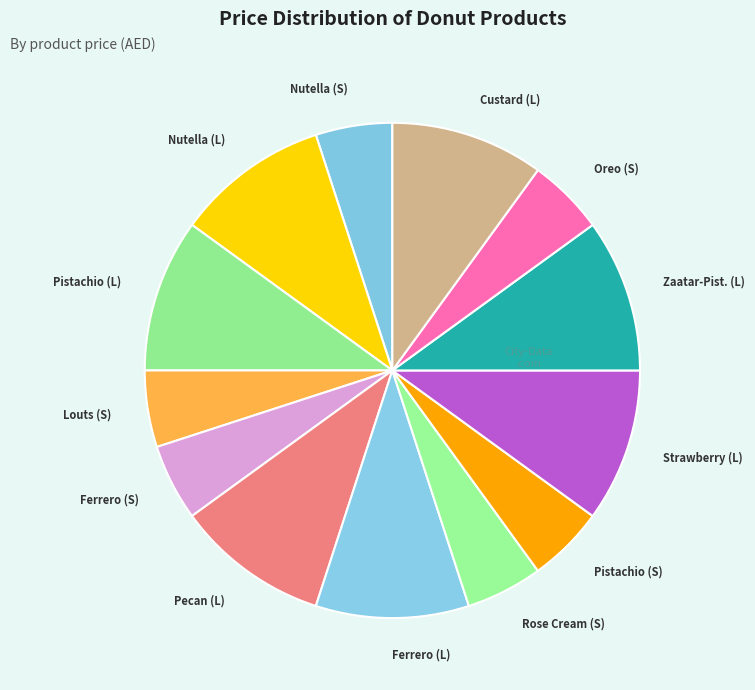

Which has a higher value, Strawberry (L) or Nutella (S)?

Strawberry (L)